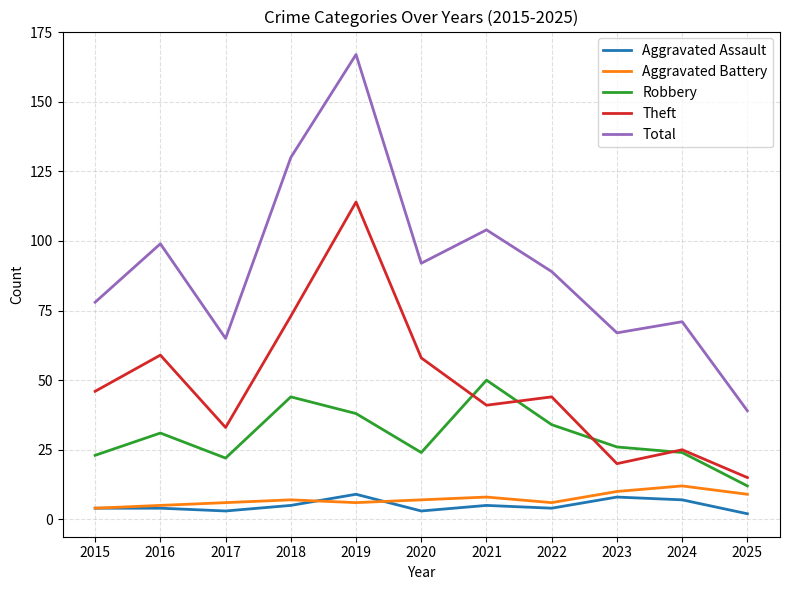

At which category is the sum across all series the highest?

2019